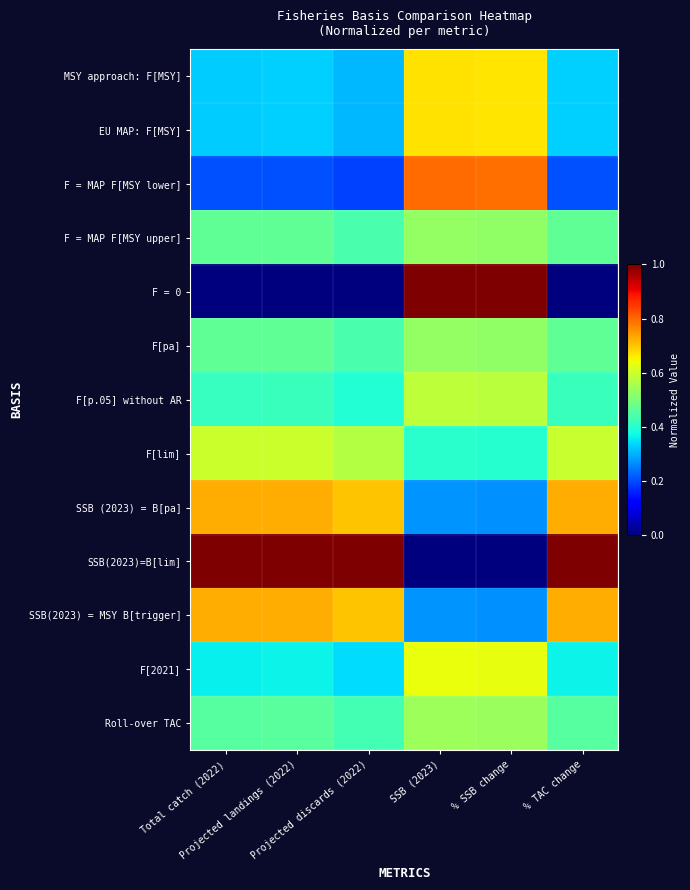

Reading right to left, transcribe all the data shown in this chart.

MSY approach: F[MSY]: % TAC change=0.3	% SSB change=0.7	SSB (2023)=0.7	Projected discards (2022)=0.3	Projected landings (2022)=0.3	Total catch (2022)=0.3
EU MAP: F[MSY]: % TAC change=0.3	% SSB change=0.7	SSB (2023)=0.7	Projected discards (2022)=0.3	Projected landings (2022)=0.3	Total catch (2022)=0.3
F = MAP F[MSY lower]: % TAC change=0.2	% SSB change=0.8	SSB (2023)=0.8	Projected discards (2022)=0.2	Projected landings (2022)=0.2	Total catch (2022)=0.2
F = MAP F[MSY upper]: % TAC change=0.5	% SSB change=0.5	SSB (2023)=0.5	Projected discards (2022)=0.4	Projected landings (2022)=0.5	Total catch (2022)=0.5
F = 0: % TAC change=0.0	% SSB change=1.0	SSB (2023)=1.0	Projected discards (2022)=0.0	Projected landings (2022)=0.0	Total catch (2022)=0.0
F[pa]: % TAC change=0.5	% SSB change=0.5	SSB (2023)=0.5	Projected discards (2022)=0.4	Projected landings (2022)=0.5	Total catch (2022)=0.5
F[p.05] without AR: % TAC change=0.4	% SSB change=0.6	SSB (2023)=0.6	Projected discards (2022)=0.4	Projected landings (2022)=0.4	Total catch (2022)=0.4
F[lim]: % TAC change=0.6	% SSB change=0.4	SSB (2023)=0.4	Projected discards (2022)=0.6	Projected landings (2022)=0.6	Total catch (2022)=0.6
SSB (2023) = B[pa]: % TAC change=0.7	% SSB change=0.3	SSB (2023)=0.3	Projected discards (2022)=0.7	Projected landings (2022)=0.7	Total catch (2022)=0.7
SSB(2023)=B[lim]: % TAC change=1.0	% SSB change=0.0	SSB (2023)=0.0	Projected discards (2022)=1.0	Projected landings (2022)=1.0	Total catch (2022)=1.0
SSB(2023) = MSY B[trigger]: % TAC change=0.7	% SSB change=0.3	SSB (2023)=0.3	Projected discards (2022)=0.7	Projected landings (2022)=0.7	Total catch (2022)=0.7
F[2021]: % TAC change=0.4	% SSB change=0.6	SSB (2023)=0.6	Projected discards (2022)=0.3	Projected landings (2022)=0.4	Total catch (2022)=0.4
Roll-over TAC: % TAC change=0.5	% SSB change=0.5	SSB (2023)=0.5	Projected discards (2022)=0.4	Projected landings (2022)=0.5	Total catch (2022)=0.5